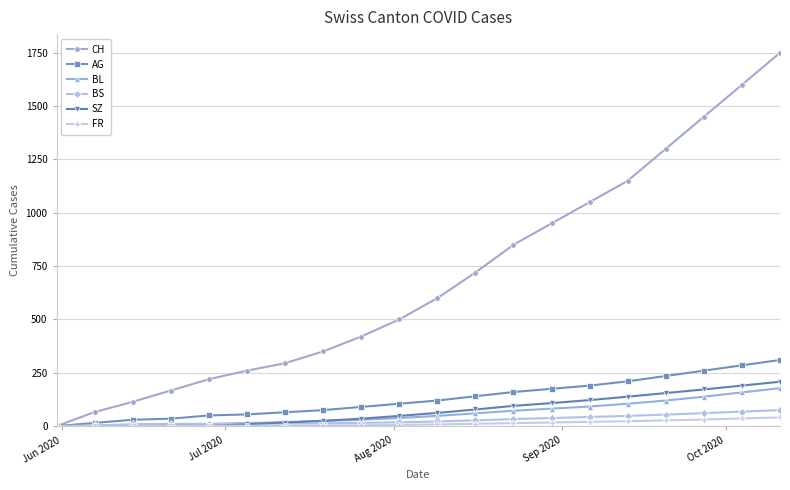

Which series has the largest range (max minus min)?

CH